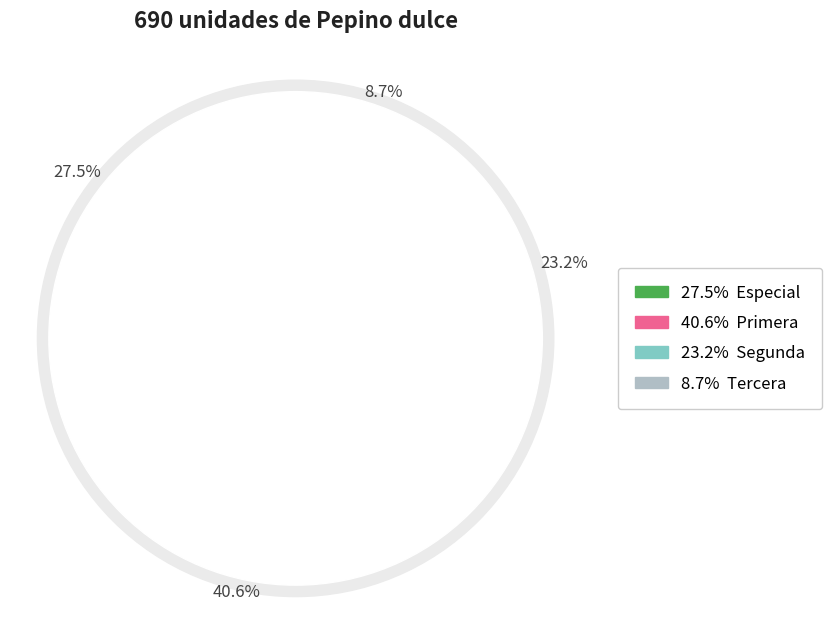

Is Primera the majority of the pie?

No